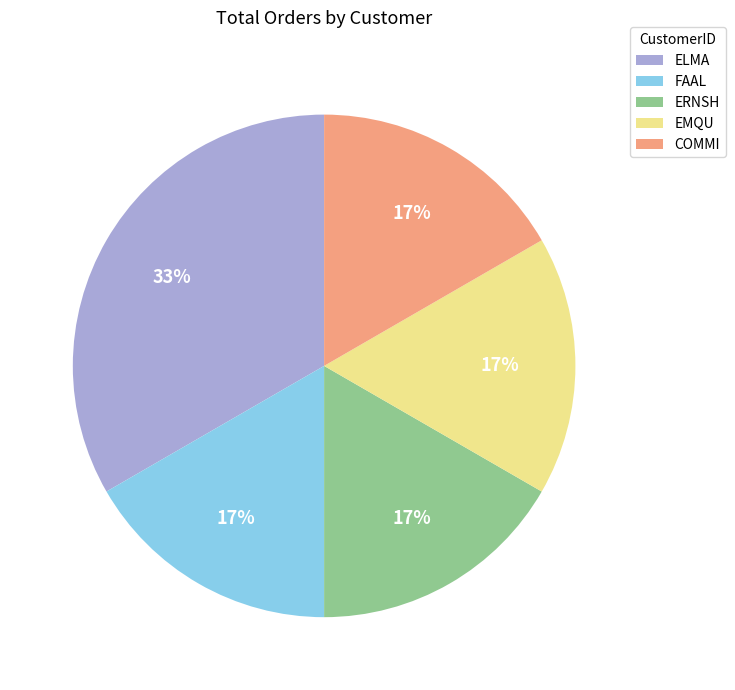

How many slices are in this pie chart?

5